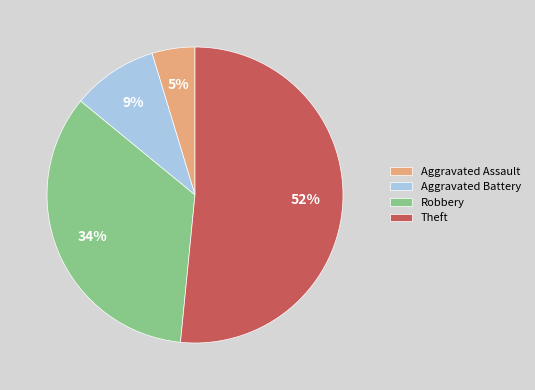

Which has a higher value, Theft or Robbery?

Theft